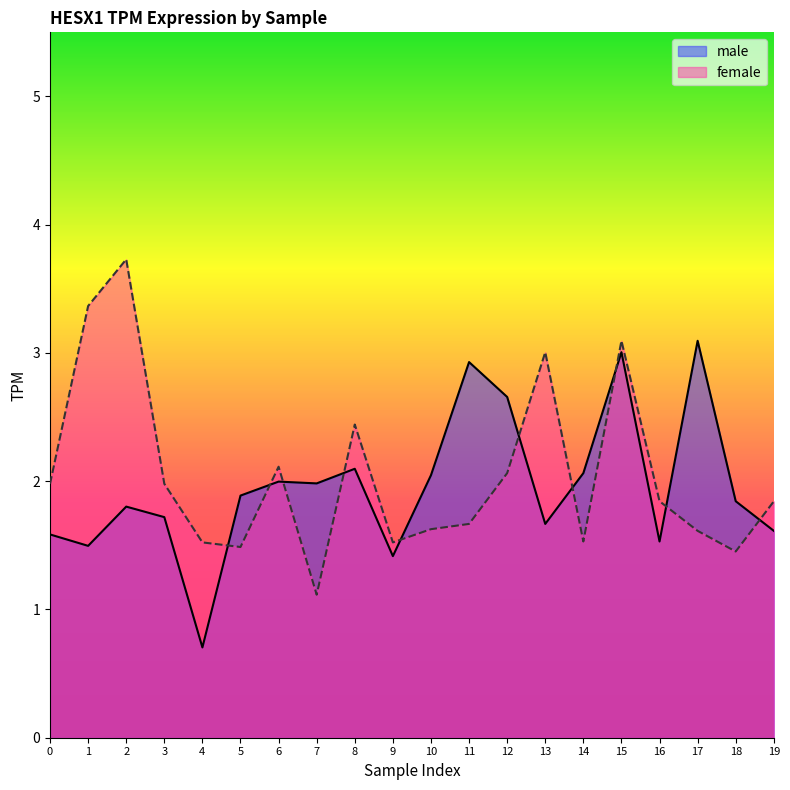

The male series shows 3.5 at 10. True or false?

False